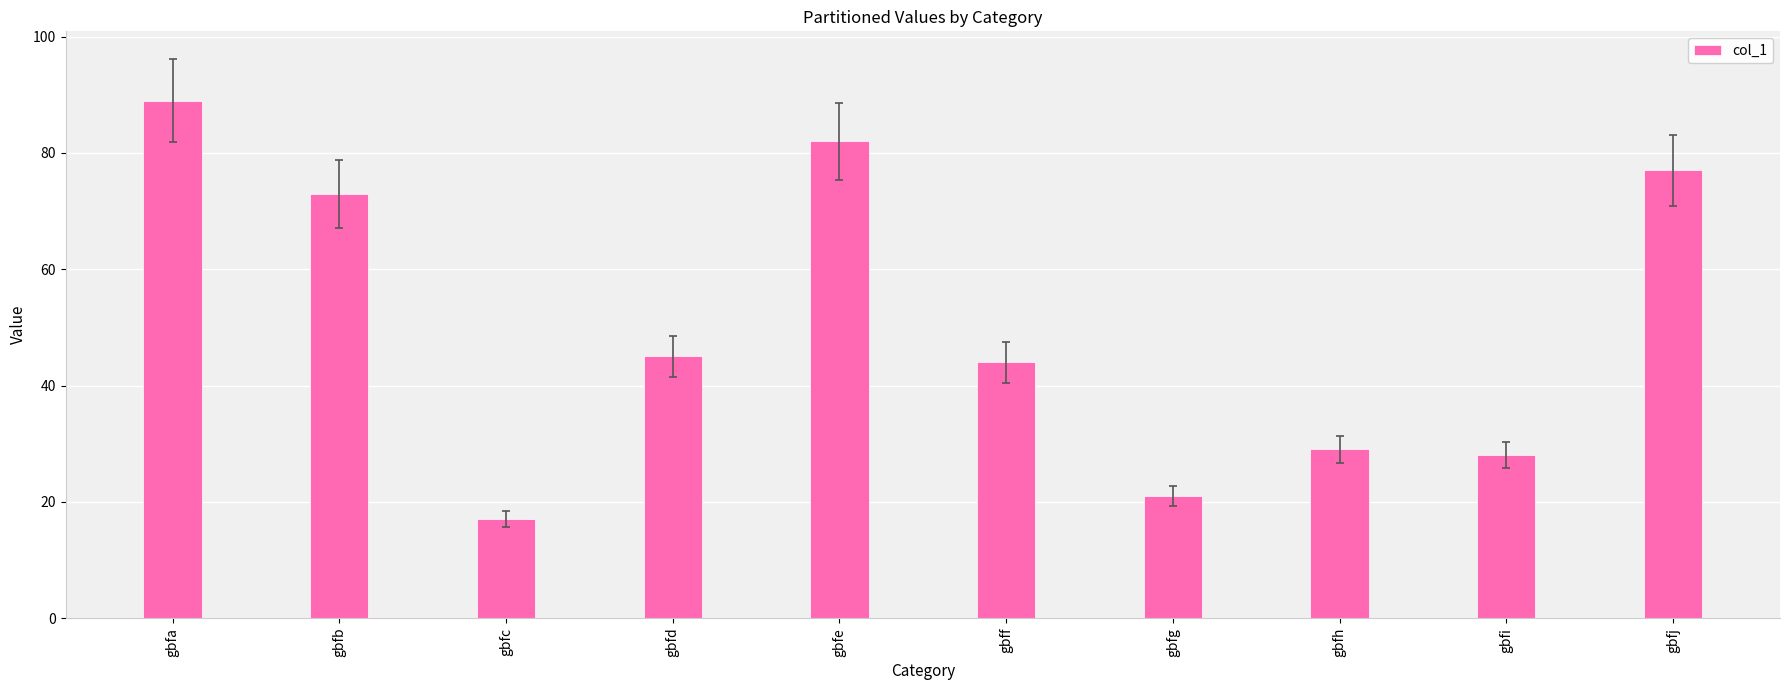

Reading right to left, extract all data points from this chart.

gbfj=77	gbfi=28	gbfh=29	gbfg=21	gbff=44	gbfe=82	gbfd=45	gbfc=17	gbfb=73	gbfa=89